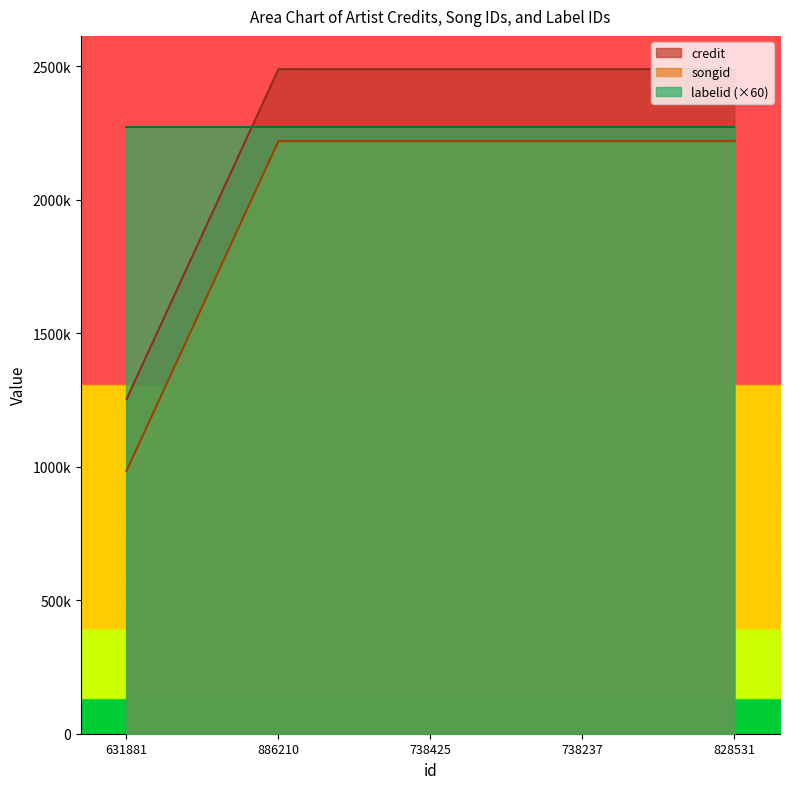

True or false: songid and credit intersect in this chart.

False